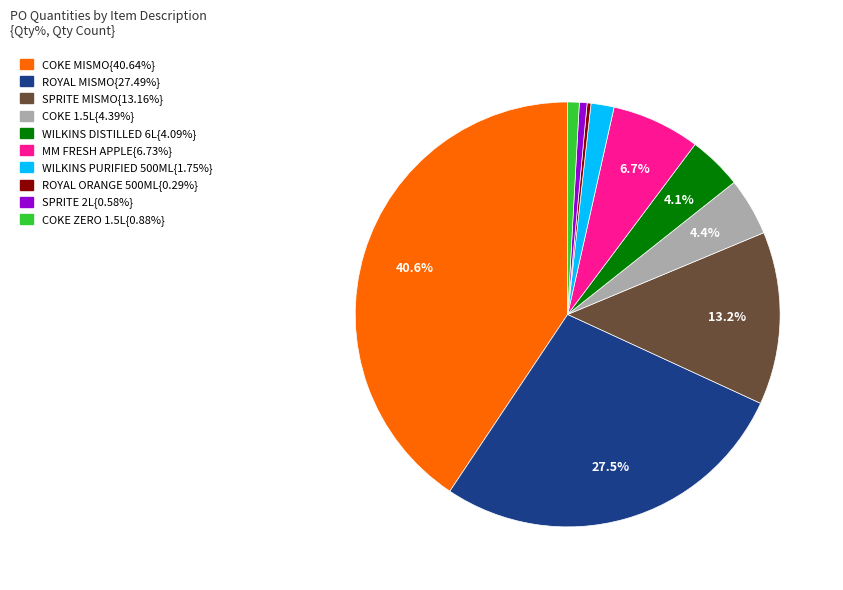

Is there any slice that represents more than half of the pie?

No